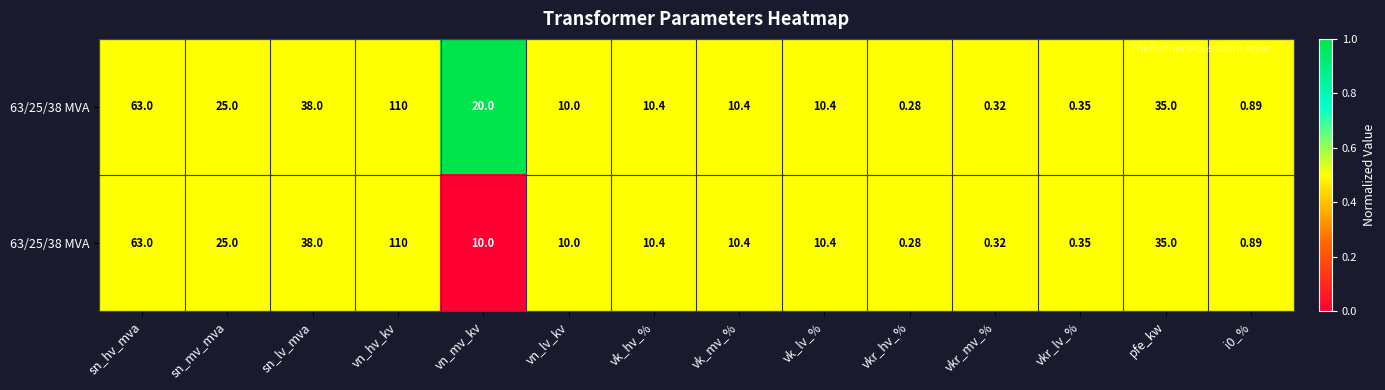

How many distinct data groups are displayed?

2